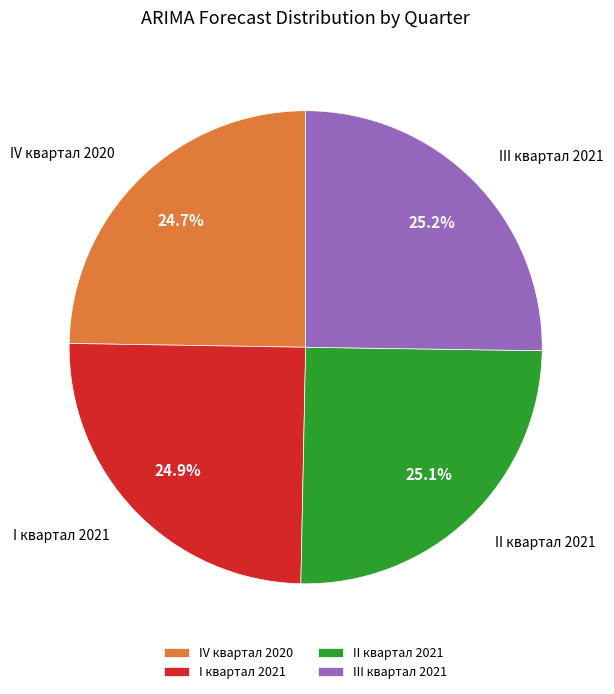

Does any single category account for the majority?

No